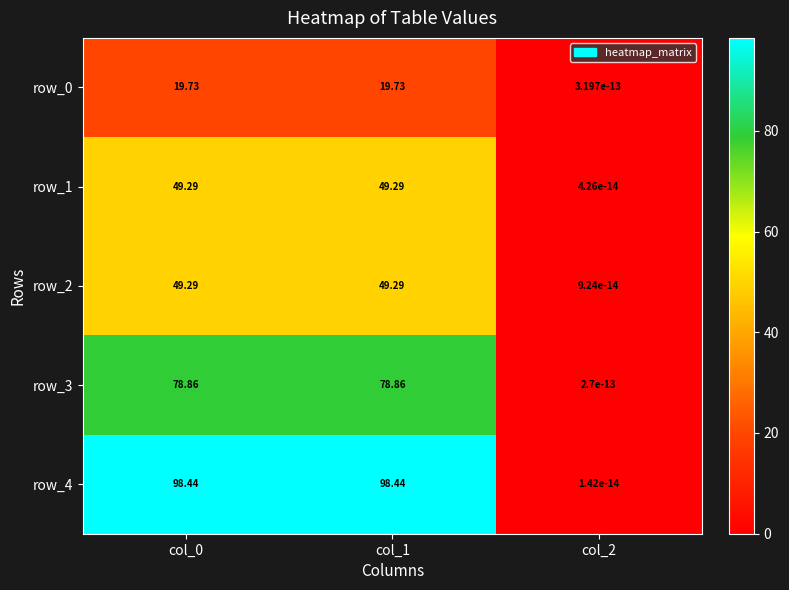

Count the number of categories in the chart.

3